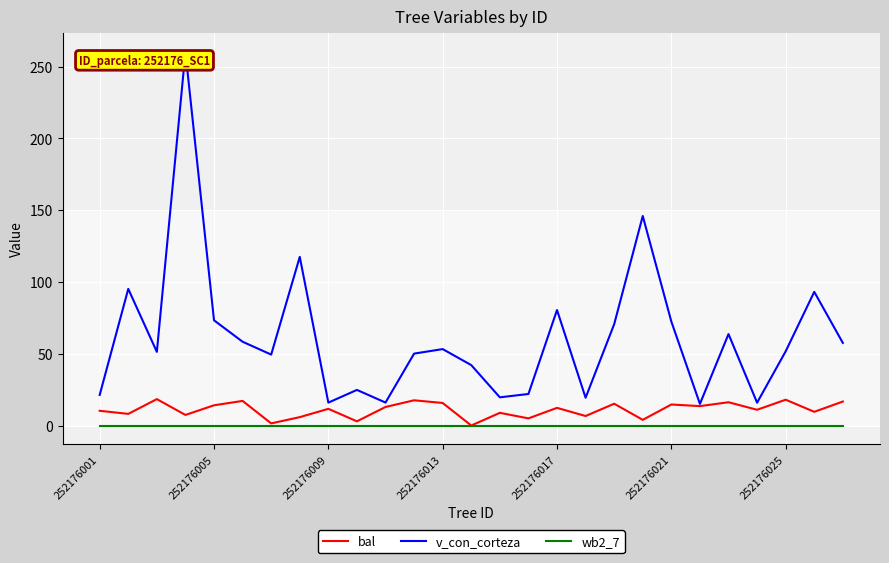

True or false: v_con_corteza and wb2_7 intersect in this chart.

False